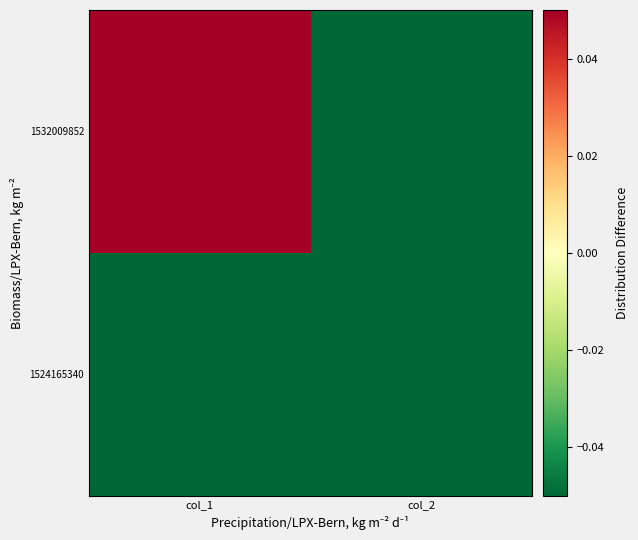

Rank the series at col_1 from highest to lowest value.

1532009852, 1524165340